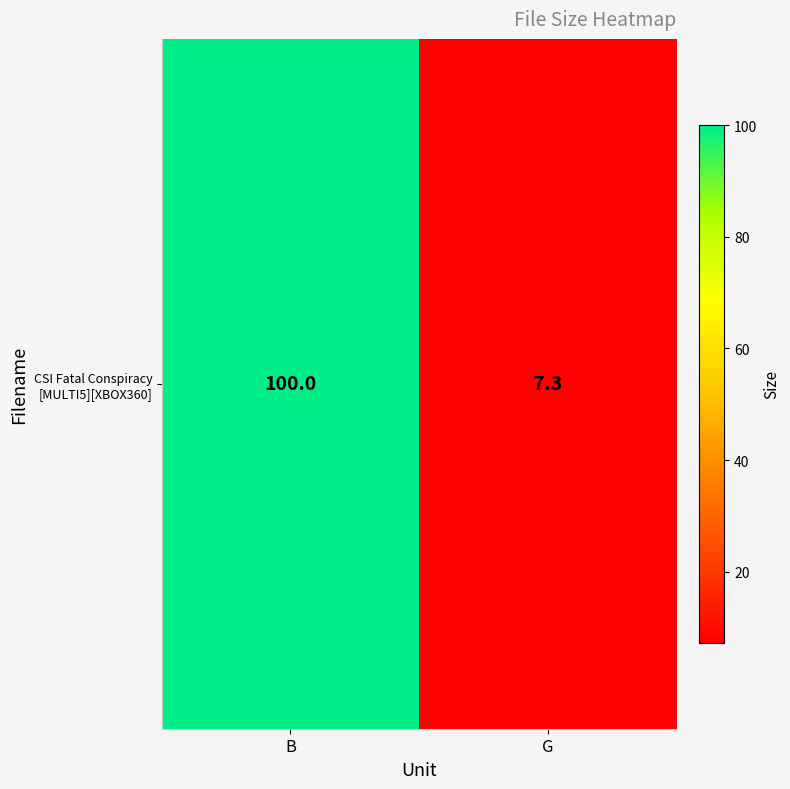

Is it true that the value at G is 7.3?

True